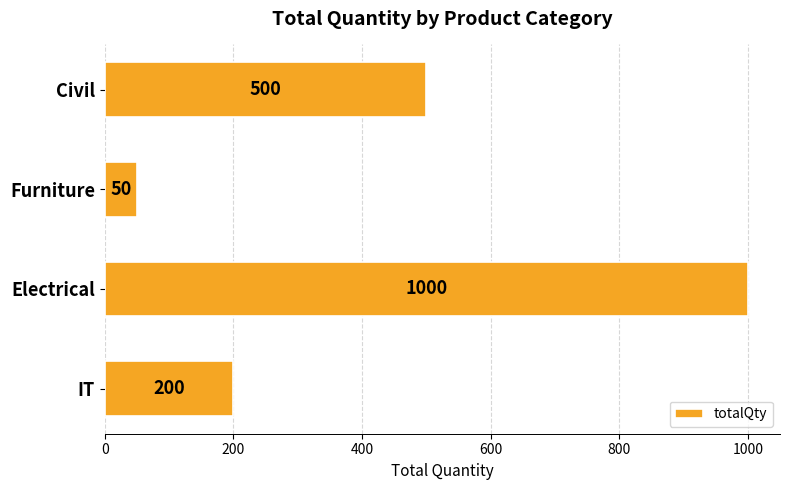

The chart shows a value of 704 at Civil. True or false?

False